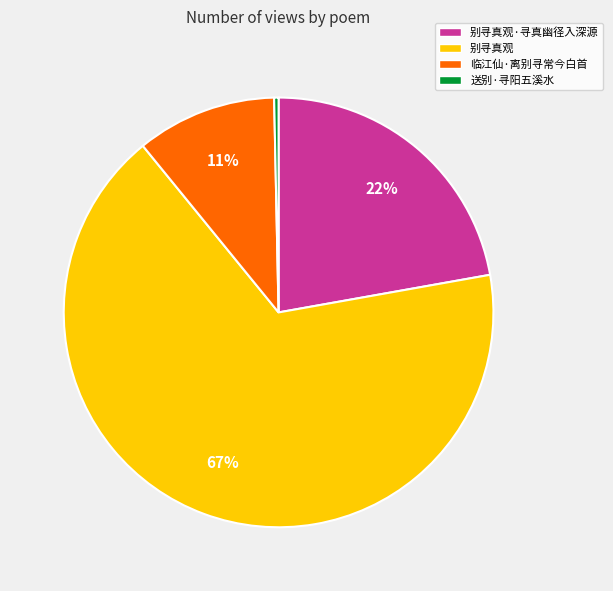

The 送别·寻阳五溪水 slice represents 0% of the pie. True or false?

True